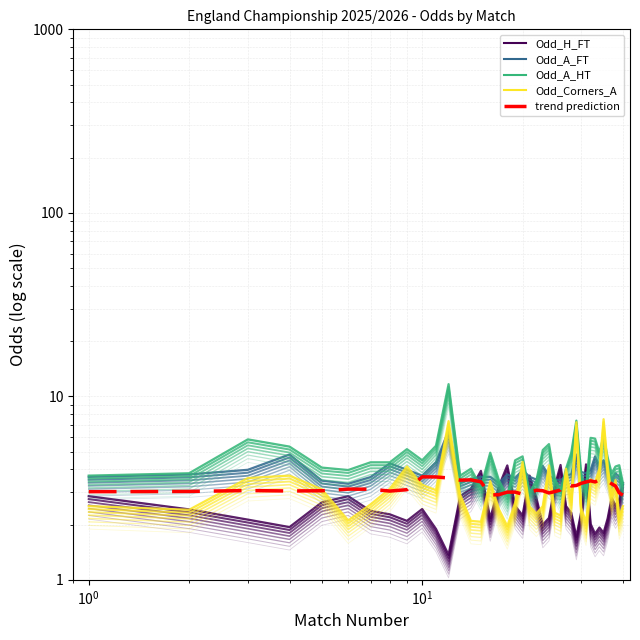

Reading left to right, list all the values displayed in this chart.

Odd_H_FT: 2.5	2.2	1.9	1.7	2.4	2.5	2.1	2.0	1.9	2.2	1.7	1.2	2.5	2.8	3.5	1.9	2.9	3.8	2.3	2.0	3.3	2.5	1.8	1.9	2.9	3.8	2.2	2.1	1.5	2.1	3.8	1.8	1.6	1.7	1.6	1.9	2.5	2.3	2.5	3.0
Odd_A_FT: 3.2	3.4	3.5	4.3	3.1	3.0	3.2	3.9	3.5	3.3	3.9	5.8	3.0	3.2	3.2	3.2	3.0	3.4	3.2	3.5	3.2	3.1	3.7	3.3	3.1	3.1	3.3	3.4	4.3	3.5	3.4	3.5	4.2	3.7	4.0	3.5	3.1	3.4	3.2	3.0
Odd_A_HT: 3.3	3.4	5.2	4.8	3.6	3.5	3.9	3.9	4.6	4.0	4.8	10.4	3.3	3.6	2.9	4.4	3.1	2.5	4.0	4.2	2.7	3.1	4.5	4.9	3.2	2.8	3.6	4.4	6.6	3.4	2.8	5.3	5.2	4.4	5.4	4.1	3.4	3.7	3.8	3.0
Odd_Corners_A: 2.2	2.1	3.2	3.3	2.8	1.9	2.3	2.8	3.7	2.9	2.8	6.5	2.6	1.9	1.9	3.1	2.2	1.8	2.4	3.9	2.2	2.0	2.2	3.8	2.1	2.0	3.6	2.5	6.5	2.2	1.8	3.1	3.0	3.6	6.7	3.7	2.6	3.1	2.0	2.2
trend prediction: 3.0	3.0	3.1	3.0	3.1	3.1	3.1	3.0	3.1	3.6	3.6	3.6	3.5	3.5	3.4	2.9	2.9	3.0	3.0	2.9	3.0	3.1	3.1	3.0	3.0	3.1	3.4	3.2	3.3	3.4	3.4	3.5	3.4	3.5	3.5	3.4	3.3	3.2	3.0	2.9